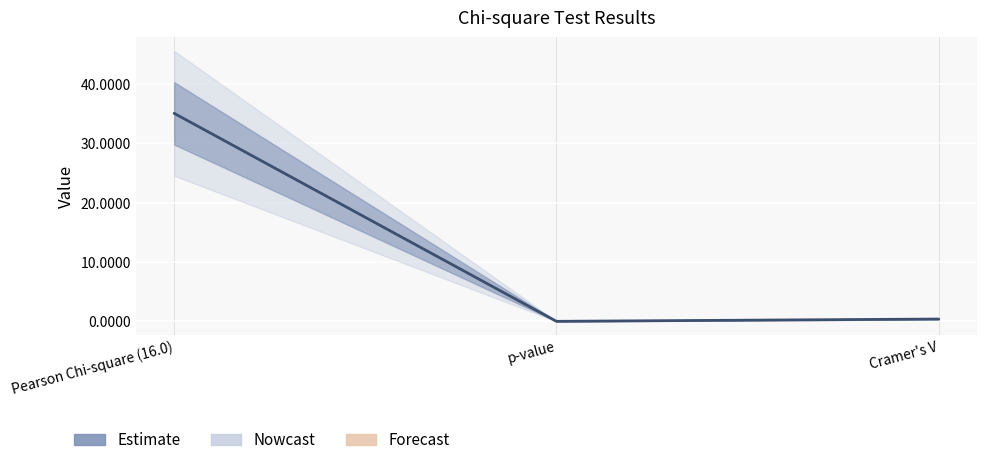

What is the label of the 2nd point from the right?

p-value